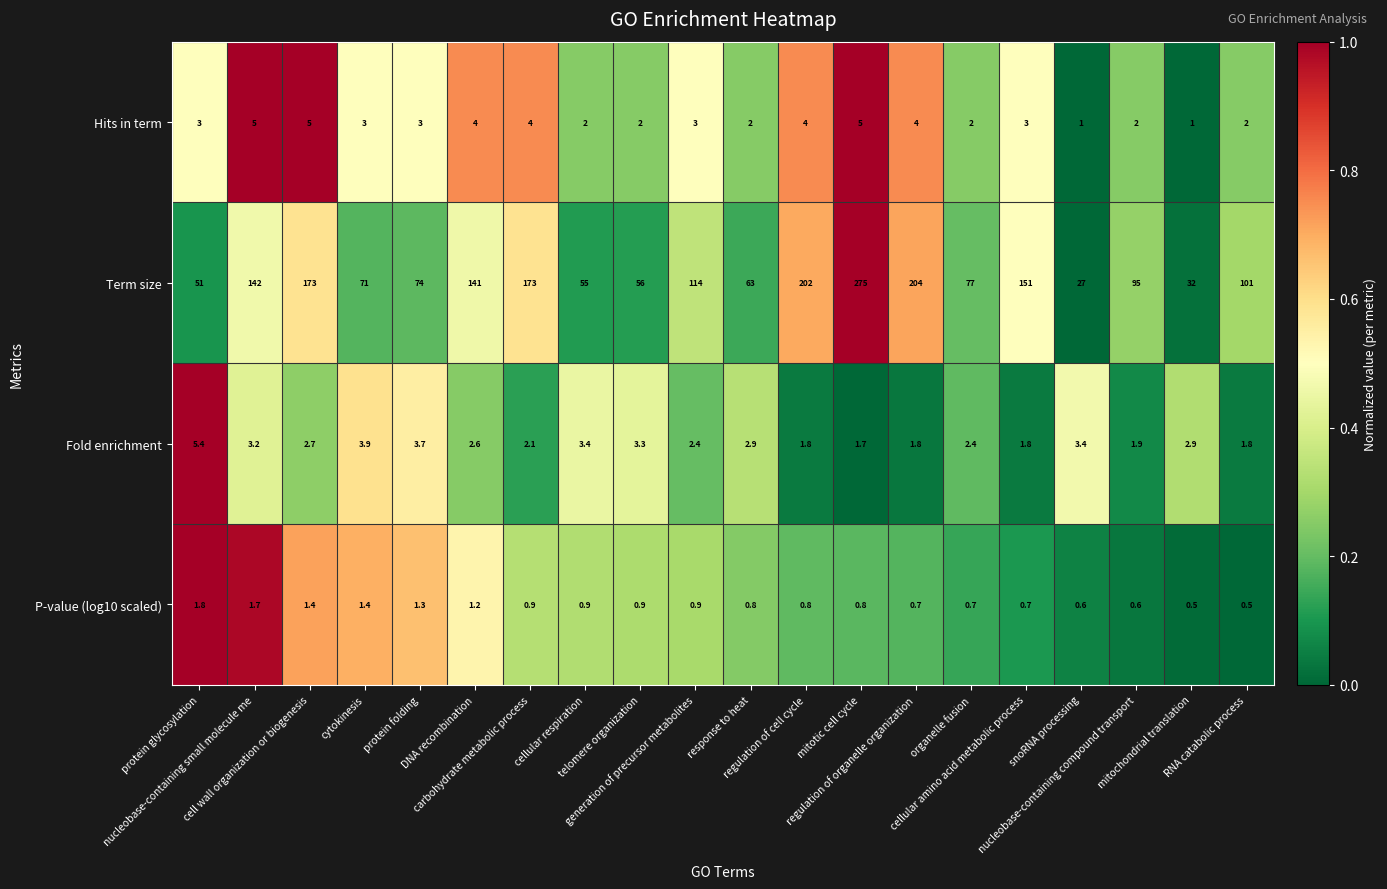

What is the difference between the maximum and minimum values in the Term size series?

248.0